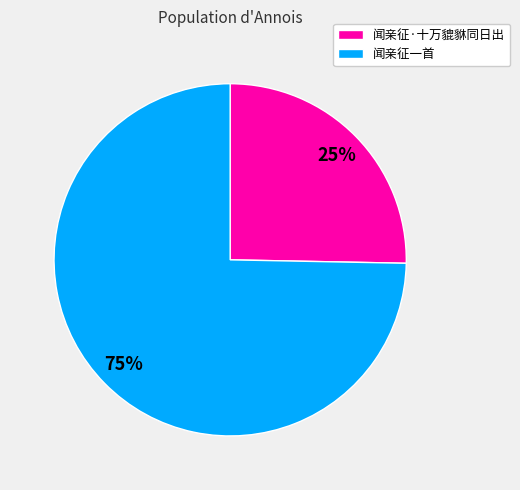

To the nearest percent, what is the average slice percentage?

50%